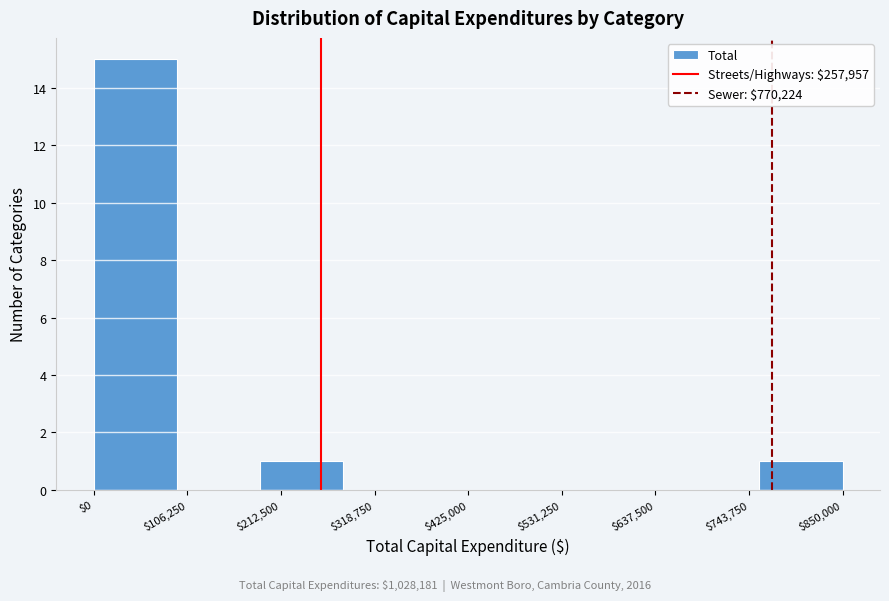

Reading left to right, list every bar in this chart as the range it spans on the x-axis followed by its height. Neither the bar edges nor the heights are printed on the chart, so give them approximately, as read against the axes.

0 to 100000: 15
100000 to 180000: 0
180000 to 280000: 1
280000 to 380000: 0
380000 to 480000: 0
480000 to 560000: 0
560000 to 660000: 0
660000 to 760000: 0
760000 to 860000: 1